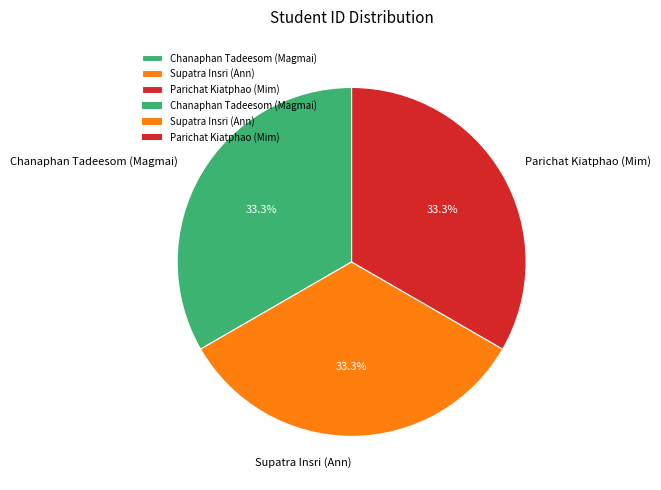

To the nearest percent, what is the combined percentage of Chanaphan Tadeesom (Magmai) and Parichat Kiatphao (Mim)?

67%